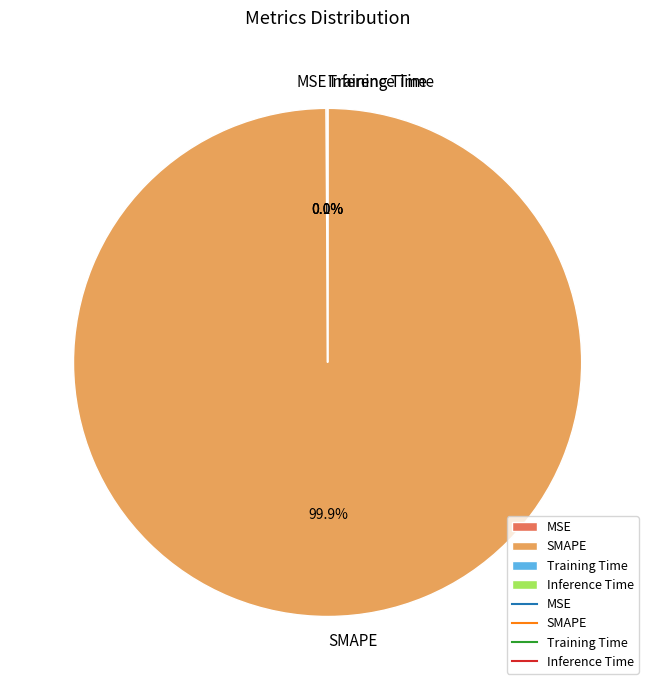

What is the largest slice in the pie chart?

SMAPE